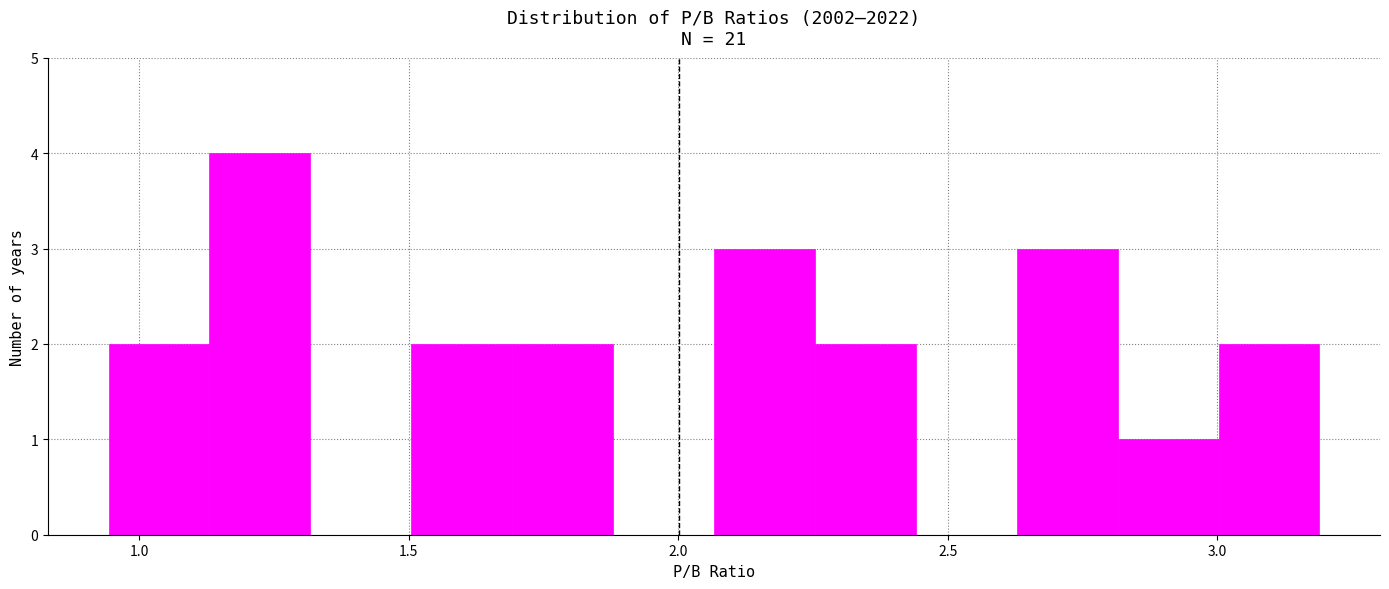

Read against the x-axis, roughly where is the centre of the tallest bar?

1.20